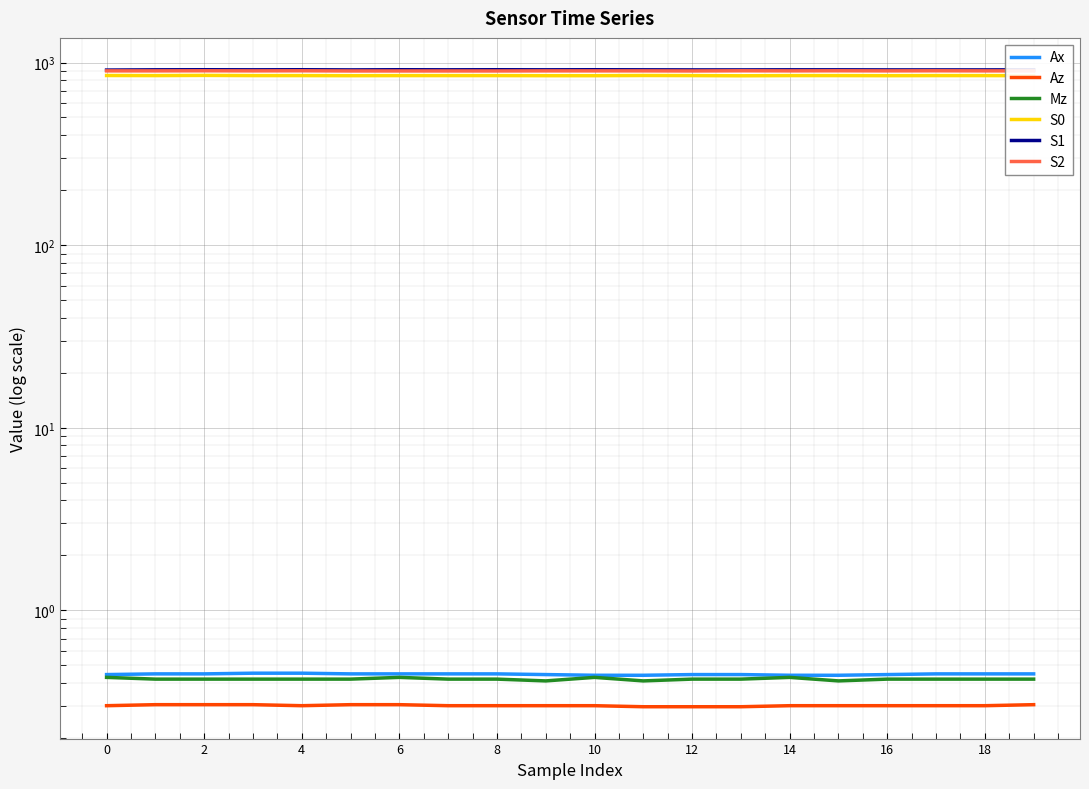

What is the sum of all S0 values?

16957.0